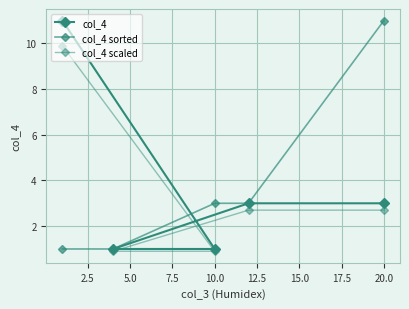

What is the difference between the col_4 scaled values at 2.5 and 10.0?

7.2